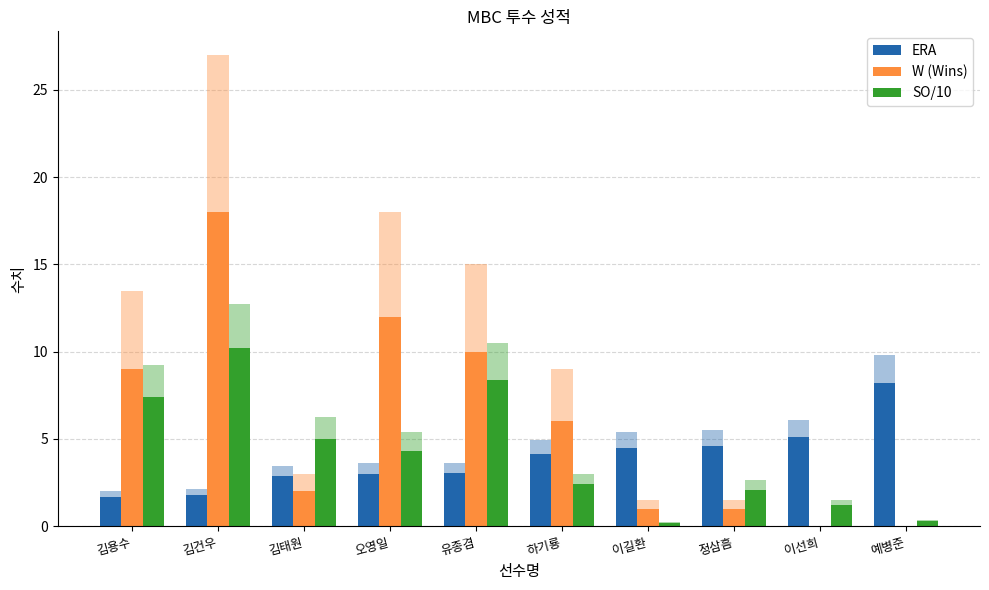

Which series has the largest range (max minus min)?

W (Wins)